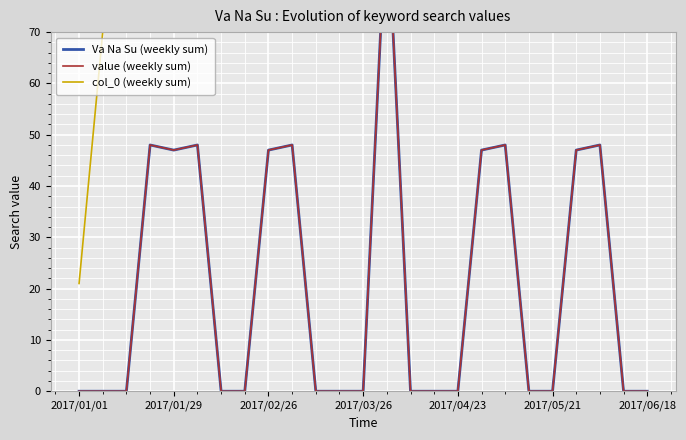

True or false: value (weekly sum) and Va Na Su (weekly sum) intersect in this chart.

False